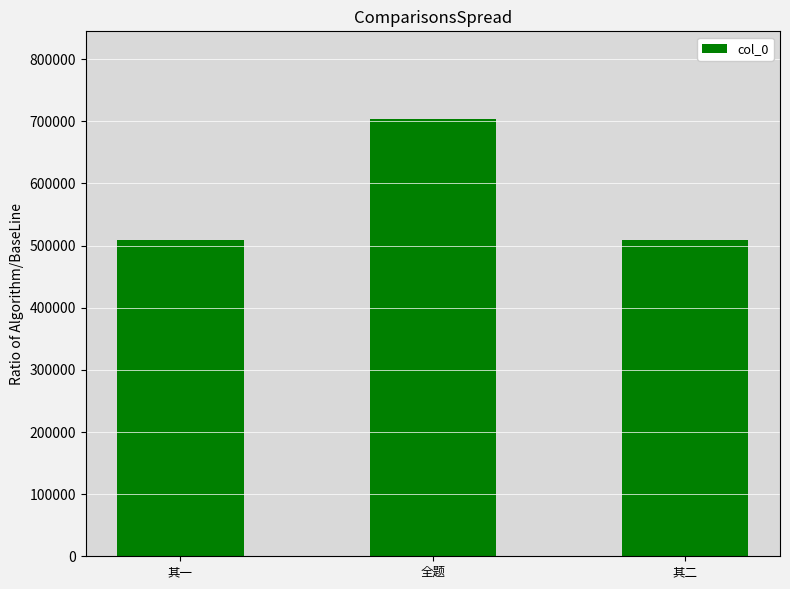

Are the bars horizontal?

No